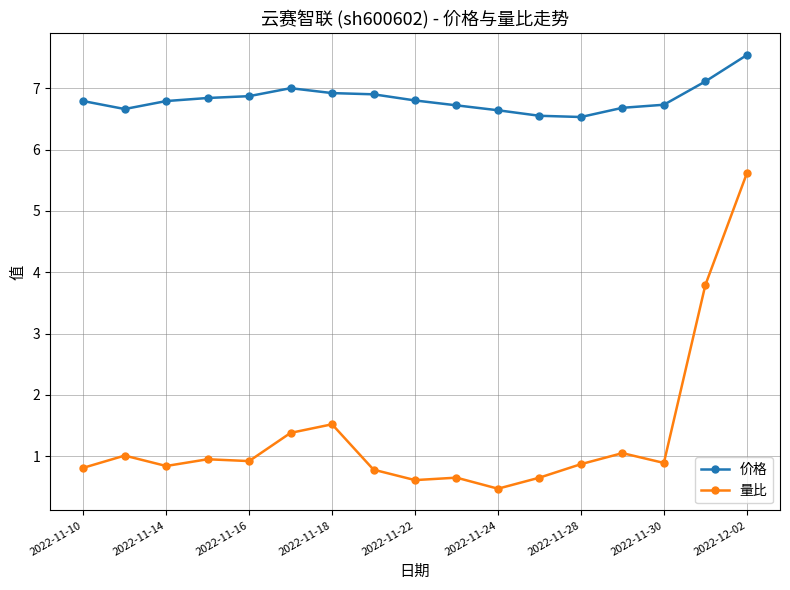

What is the smallest value displayed?

0.5